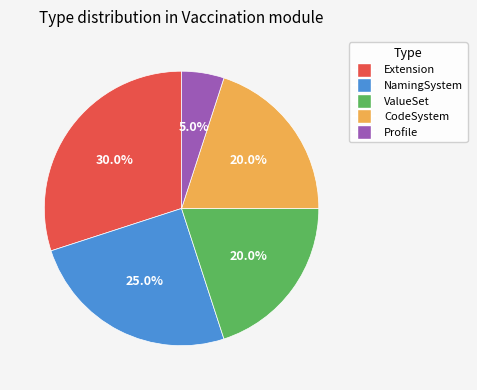

Which category has the smallest portion of the pie?

Profile